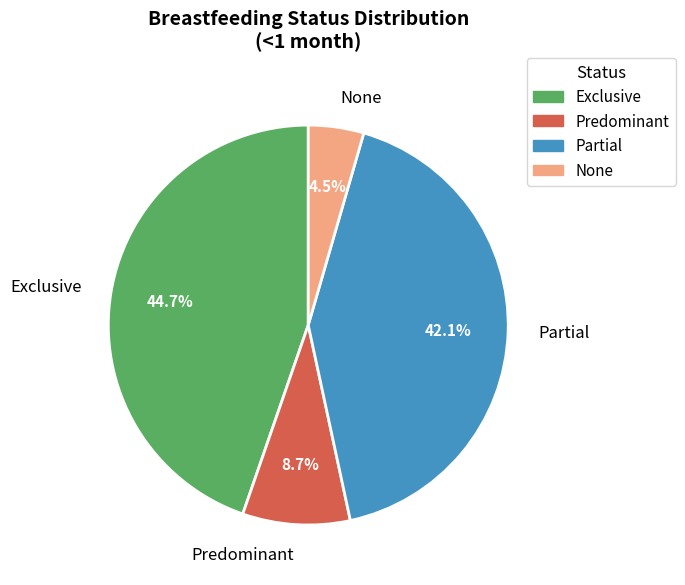

What percentage is NOT represented by None?

95.5%